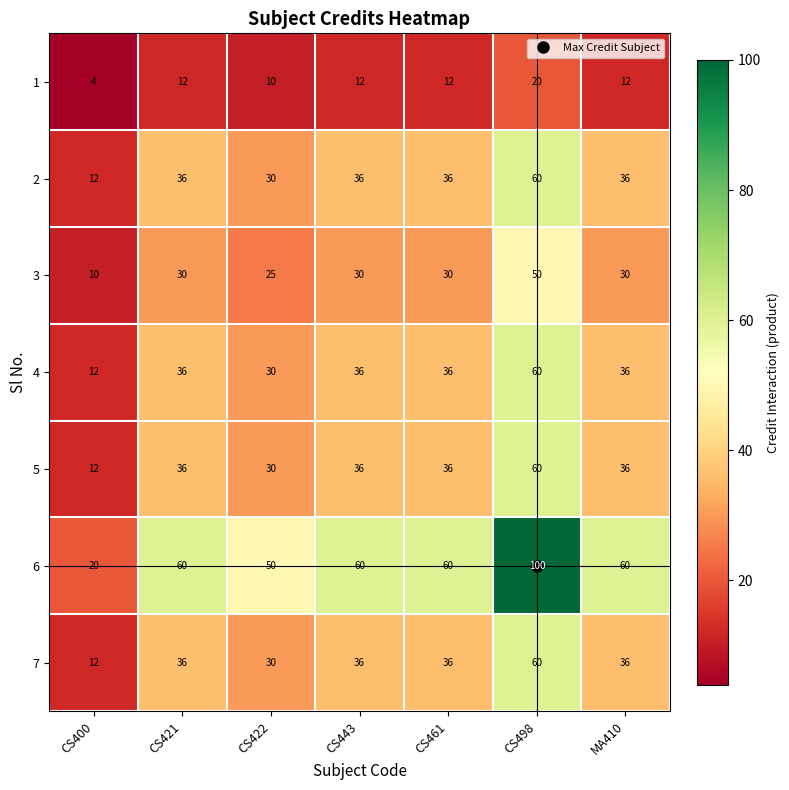

Which category has the highest value across all series?

CS498